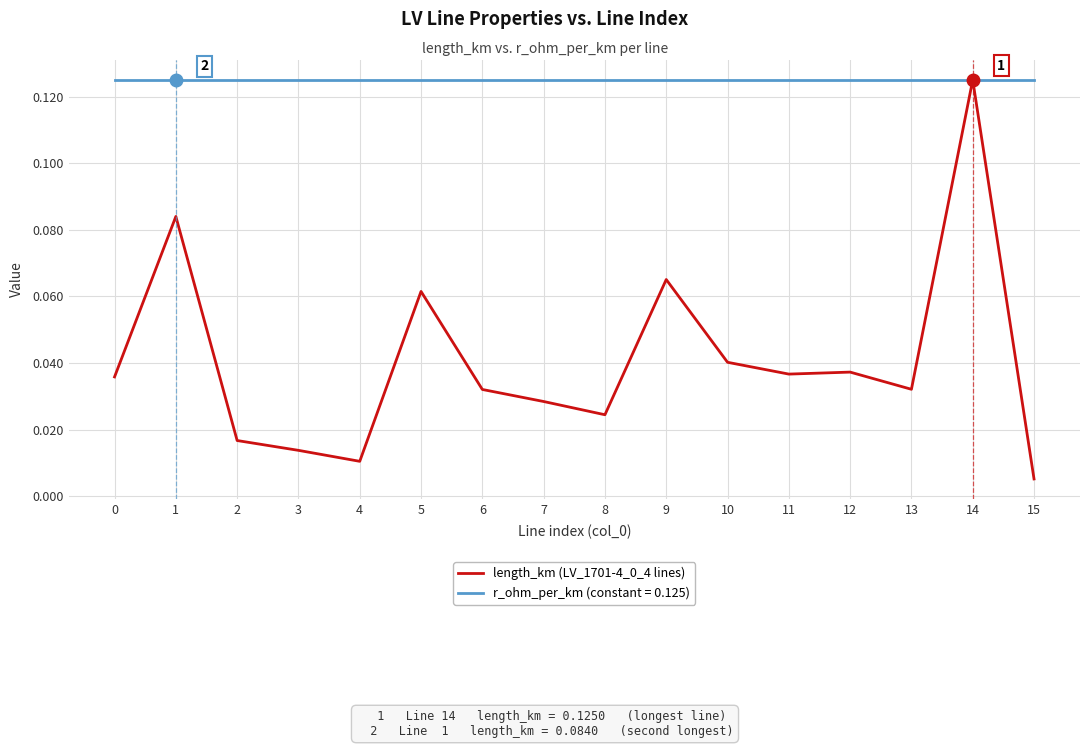

Which series has the largest total across all categories?

r_ohm_per_km (constant = 0.125)